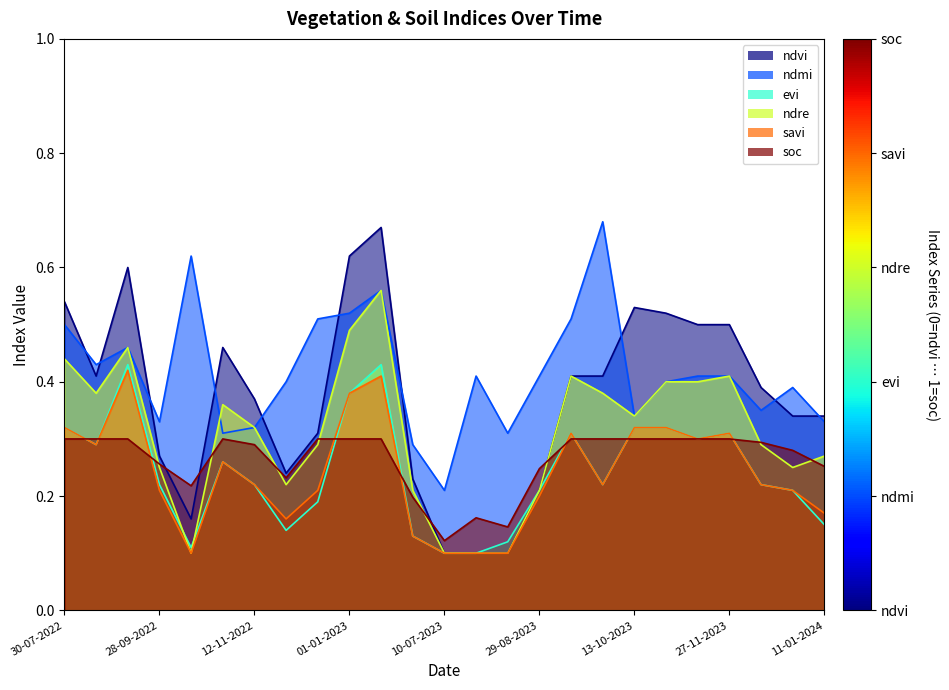

Which series changed the most between 12-12-2023 and 01-01-2024?

ndvi